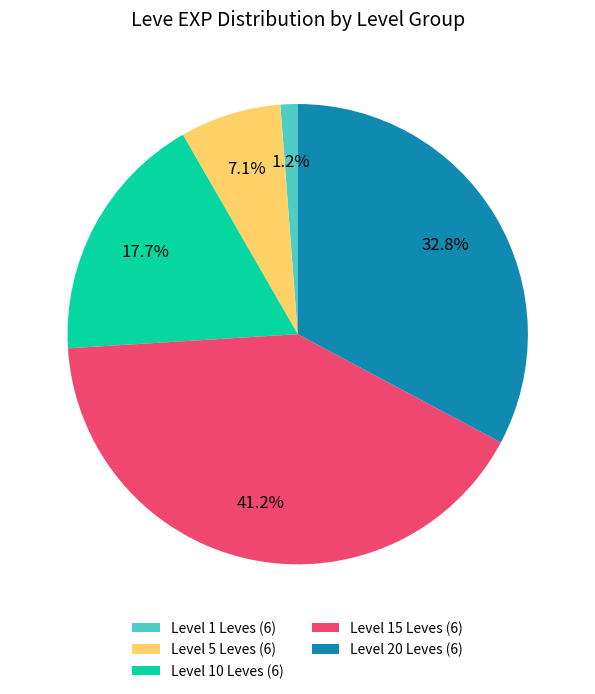

How many segments does this pie chart have?

5